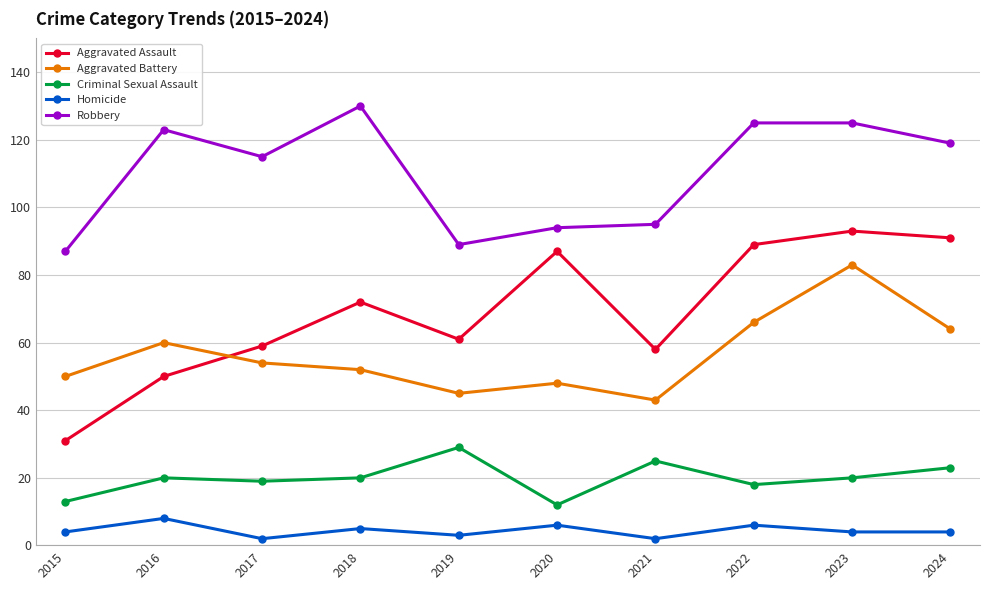

Where is the first local maximum for Aggravated Assault?

2018